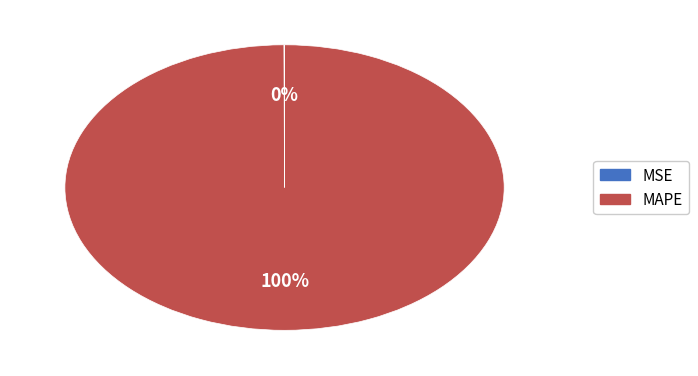

To the nearest percent, what is the difference between the largest and smallest slice percentages?

100%